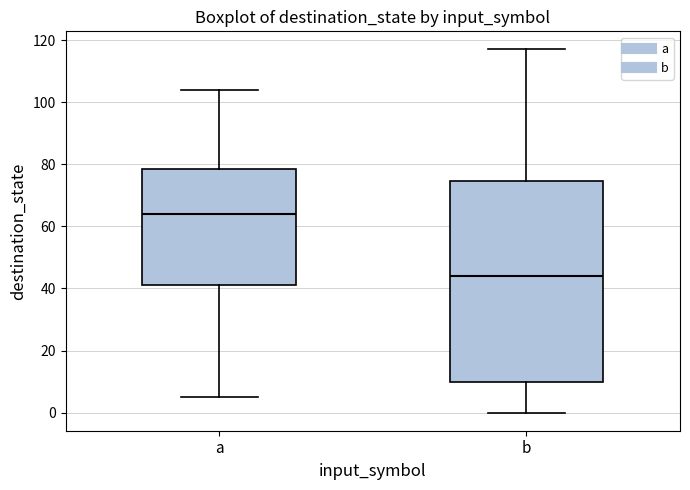

Reading left to right, transcribe this box plot: for each box, give where its median line is, the range the box spans, and where its two whiskers end, as read against the y-axis. The values are not printed on the chart, so give them approximately, as read against the axis.

a: median 64, box 42 to 78, whiskers 6 to 104
b: median 44, box 10 to 74, whiskers 0 to 118